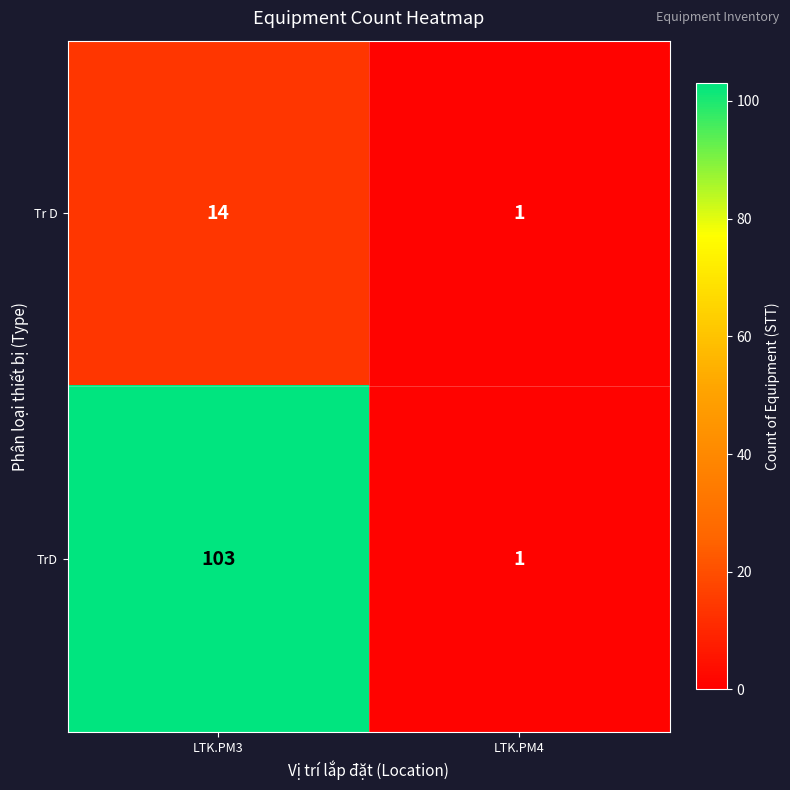

Reading right to left, list all the values displayed in this chart.

Tr D: LTK.PM4=1	LTK.PM3=14
TrD: LTK.PM4=1	LTK.PM3=103